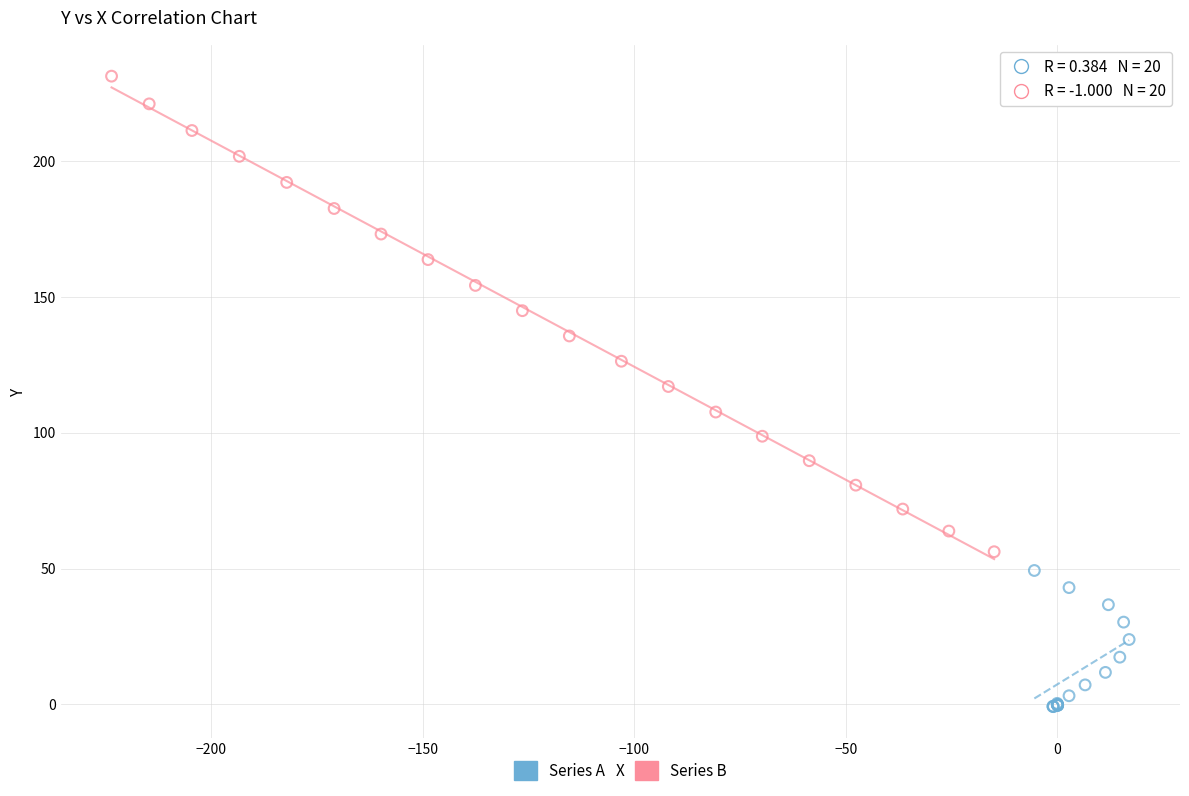

Which series contains the lowest Y value?

Series A